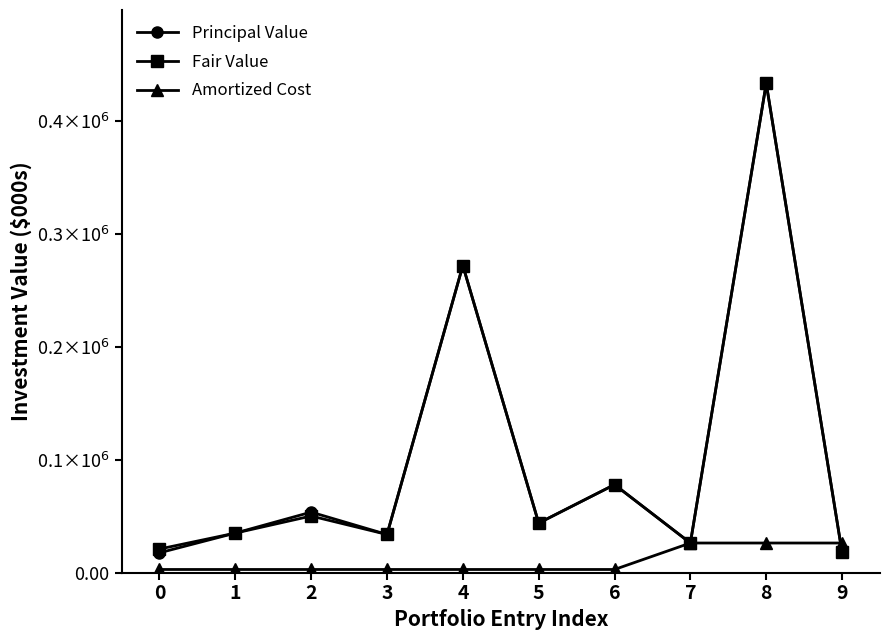

Is this an area chart (filled region under the line)?

No